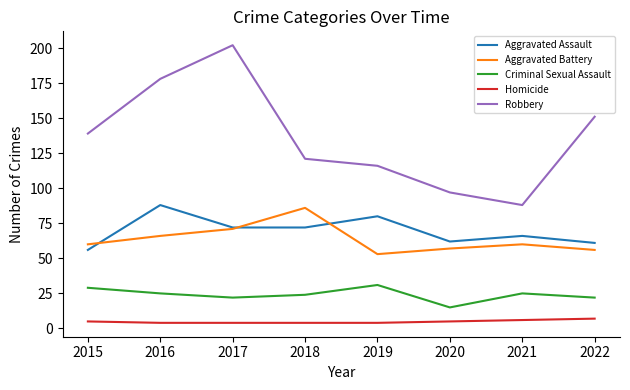

At 2015, list the series in order from largest to smallest.

Robbery, Aggravated Battery, Aggravated Assault, Criminal Sexual Assault, Homicide